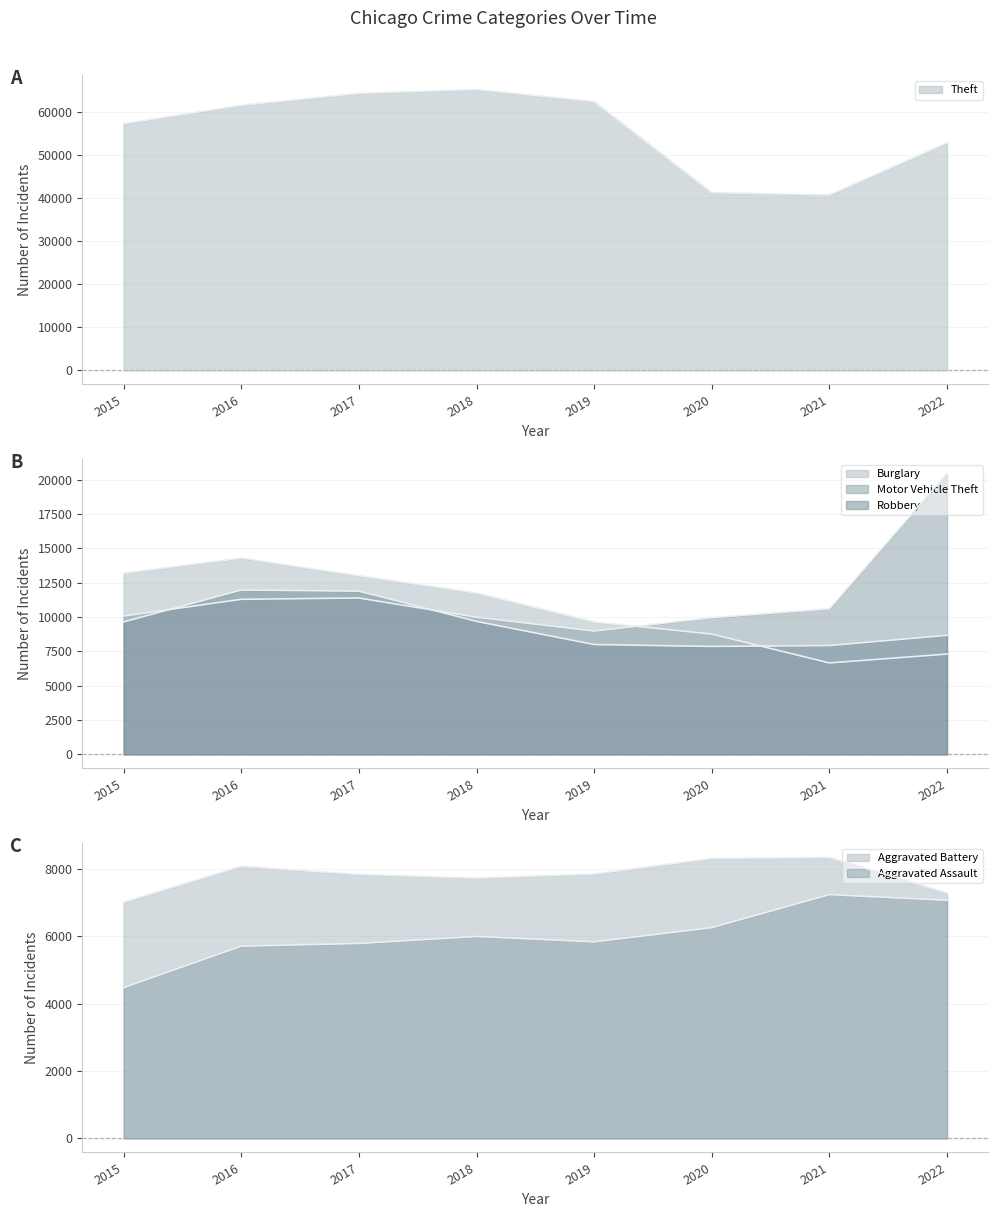

Reading right to left, list all the values displayed in this chart.

Theft: 2022=52877	2021=40770	2020=41307	2019=62484	2018=65284	2017=64380	2016=61618	2015=57350
Burglary: 2022=7302	2021=6658	2020=8756	2019=9639	2018=11746	2017=13001	2016=14289	2015=13184
Motor Vehicle Theft: 2022=20440	2021=10595	2020=9952	2019=8977	2018=9983	2017=11380	2016=11286	2015=10068
Robbery: 2022=8663	2021=7920	2020=7856	2019=7994	2018=9679	2017=11880	2016=11960	2015=9638
Aggravated Battery: 2022=7294	2021=8347	2020=8319	2019=7857	2018=7735	2017=7845	2016=8085	2015=7018
Aggravated Assault: 2022=7076	2021=7243	2020=6263	2019=5840	2018=6001	2017=5793	2016=5712	2015=4480